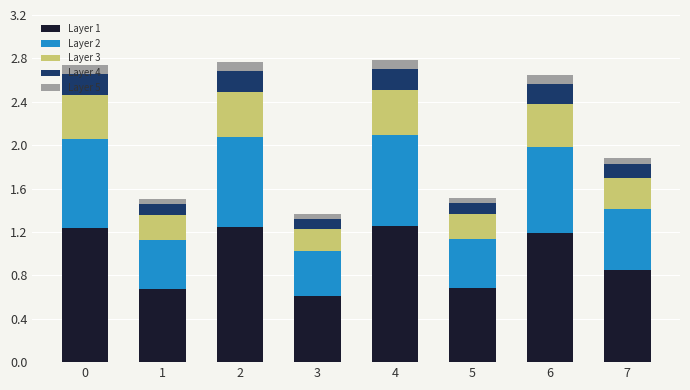

What is the total value across all series at 6?

2.6